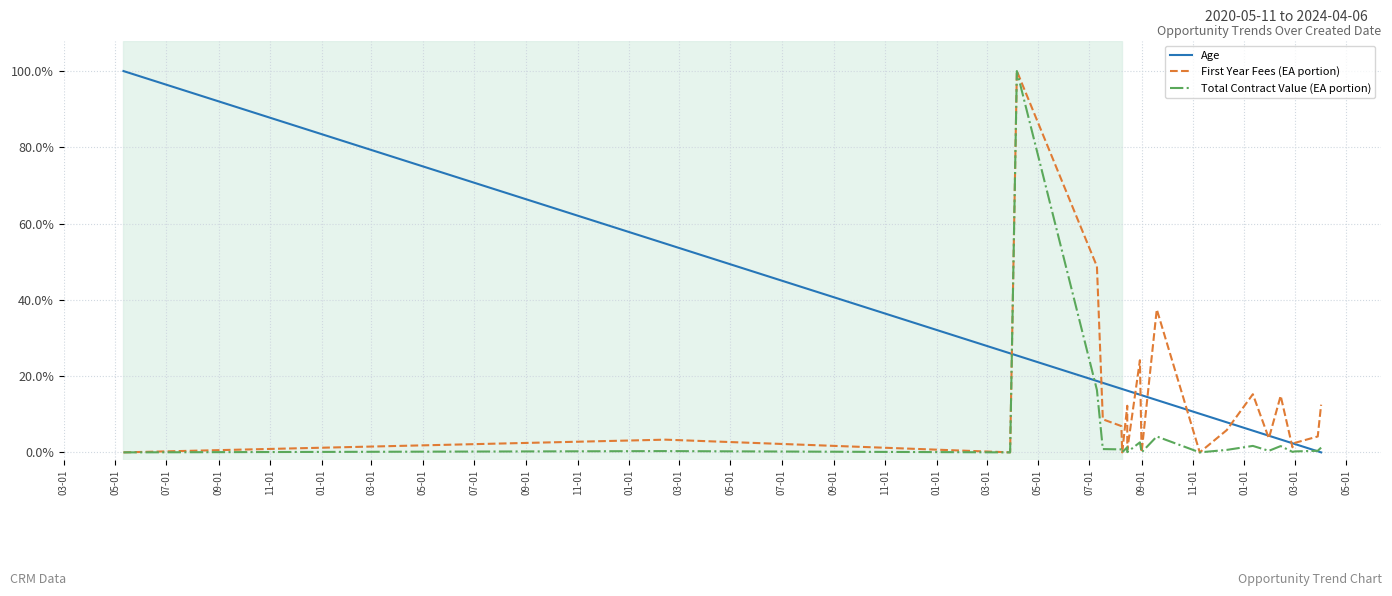

How many lines are shown in the chart?

3